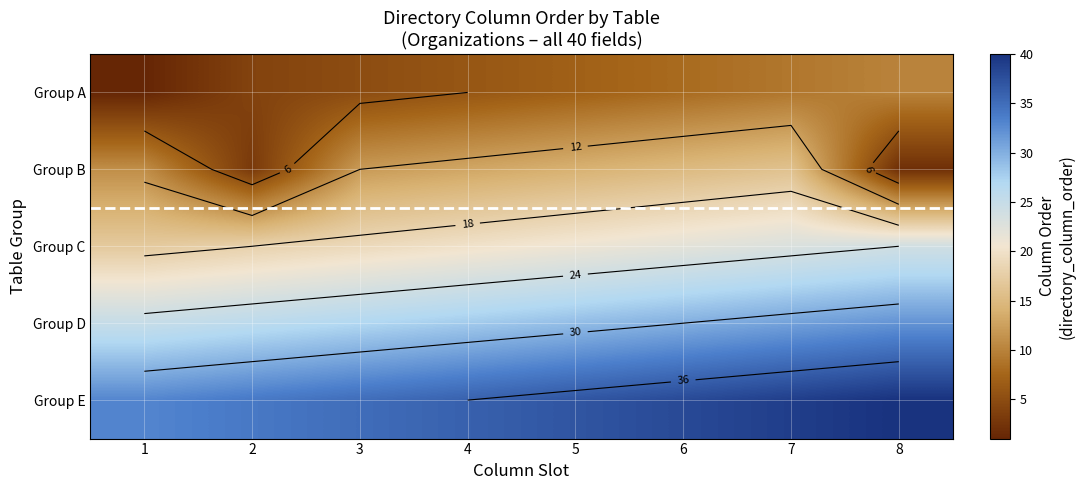

What is the sum of the Group A values at 6 and 7?

17